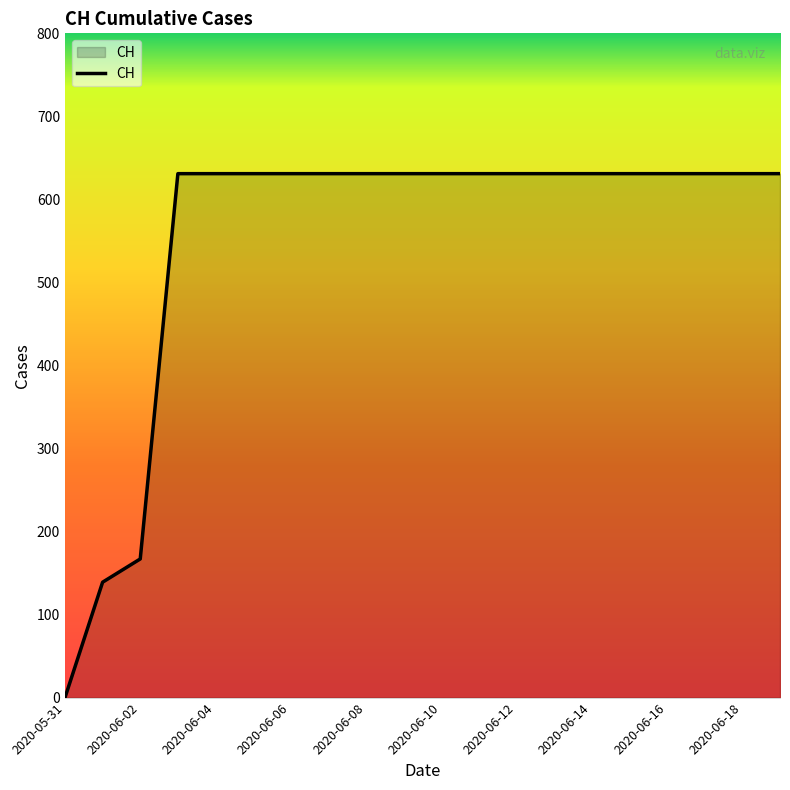

What is the sum of all values?

11033